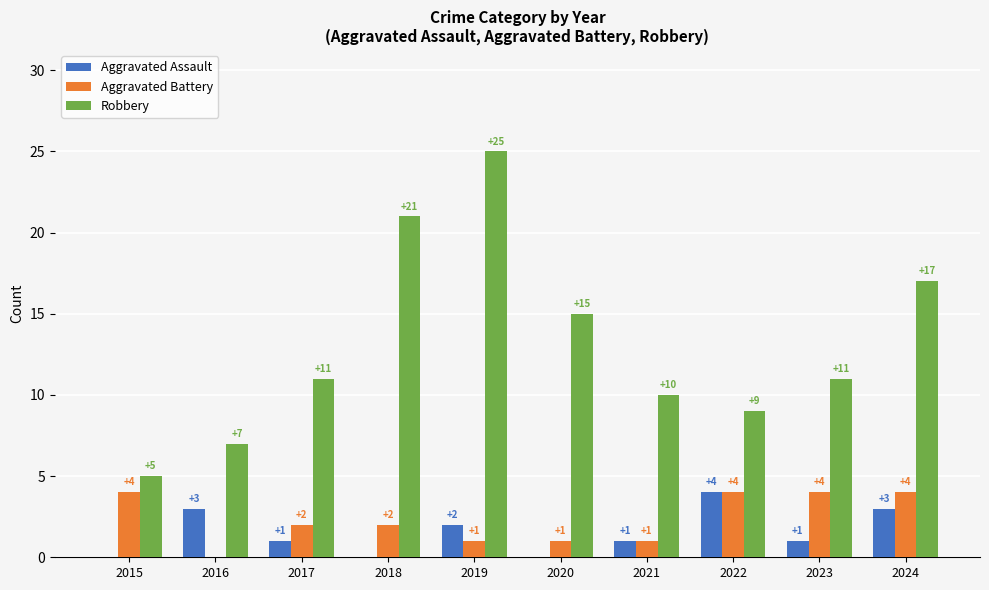

True or false: Robbery has a value of 11 at 2023.

True